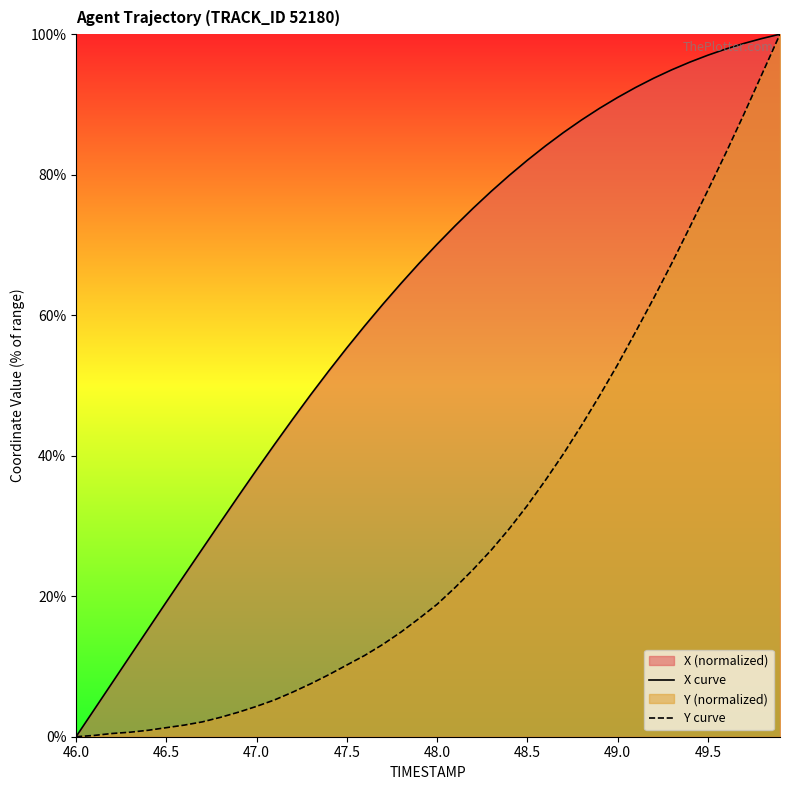

True or false: Y curve and X curve intersect in this chart.

False